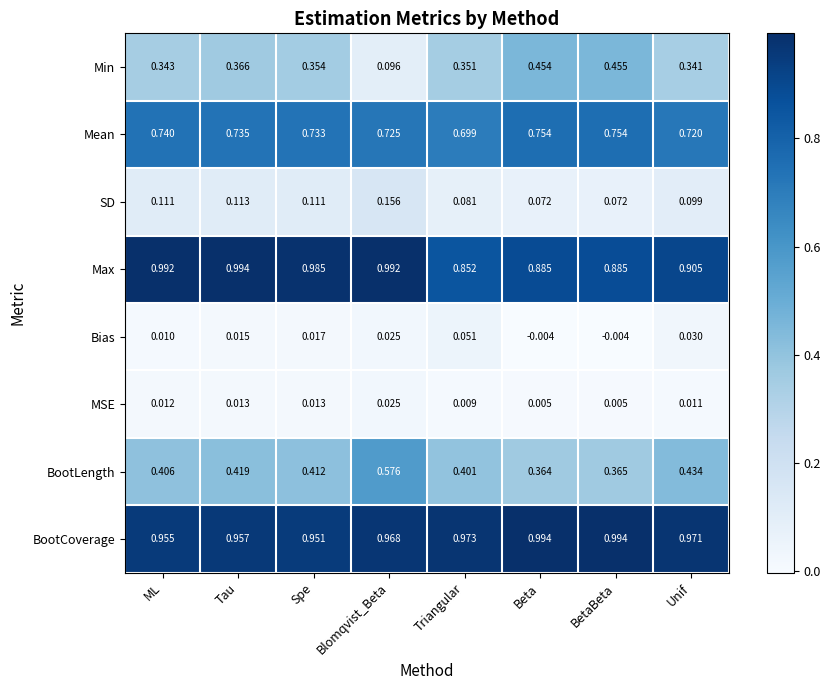

Which series has the largest range (max minus min)?

Min